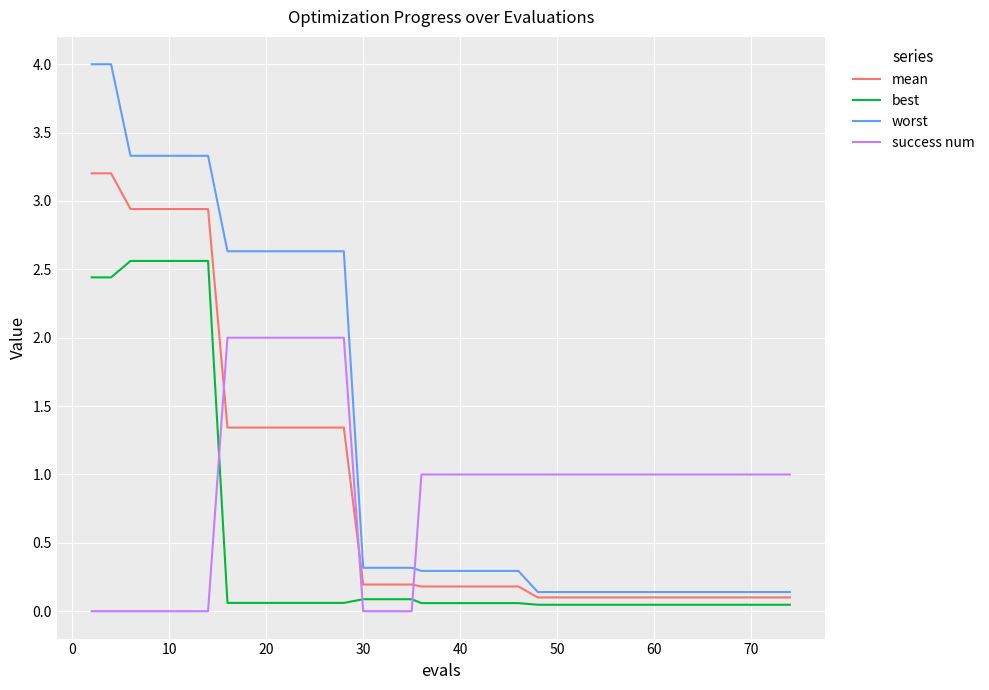

What is the maximum value shown in the chart?

4.0